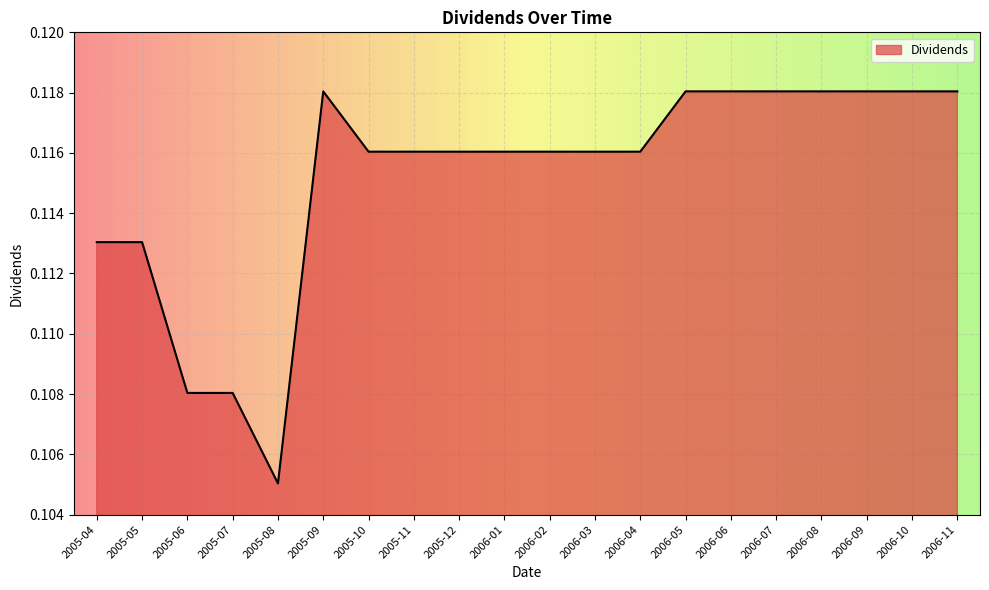

Between 2005-07 and 2006-07, which is larger?

2006-07